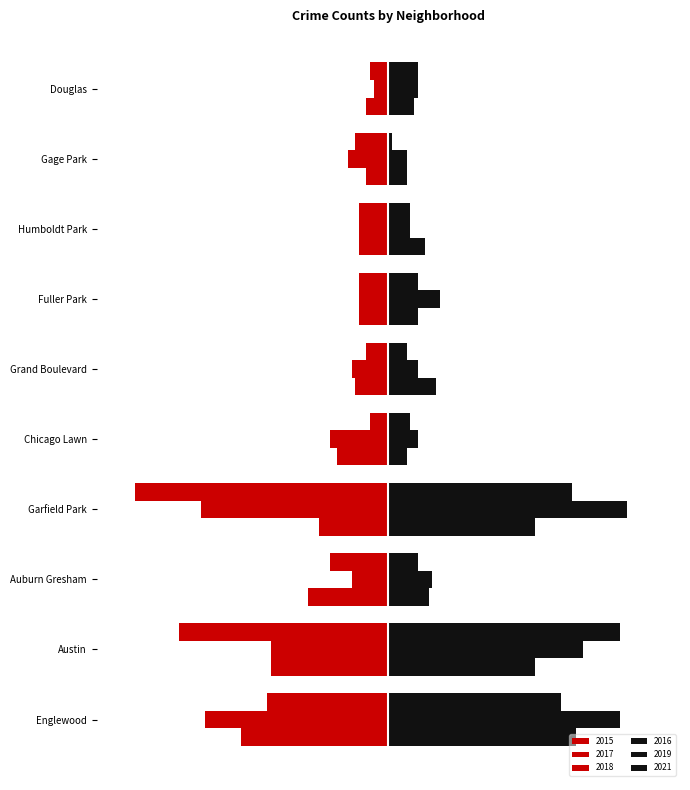

How many values in the 2016 series are below 11?

5